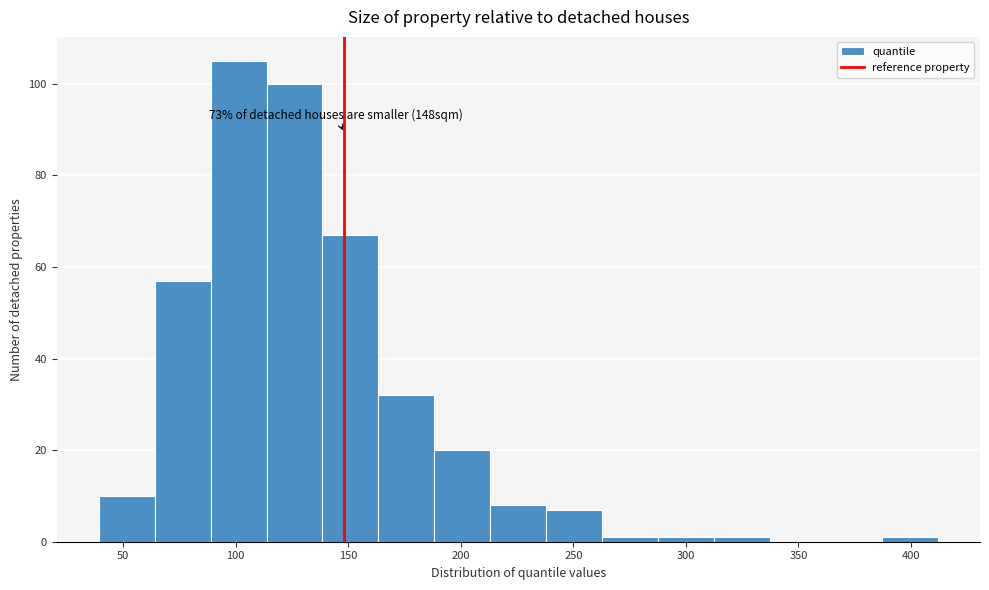

Over which range of the x-axis is the bar tallest?

90 to 115